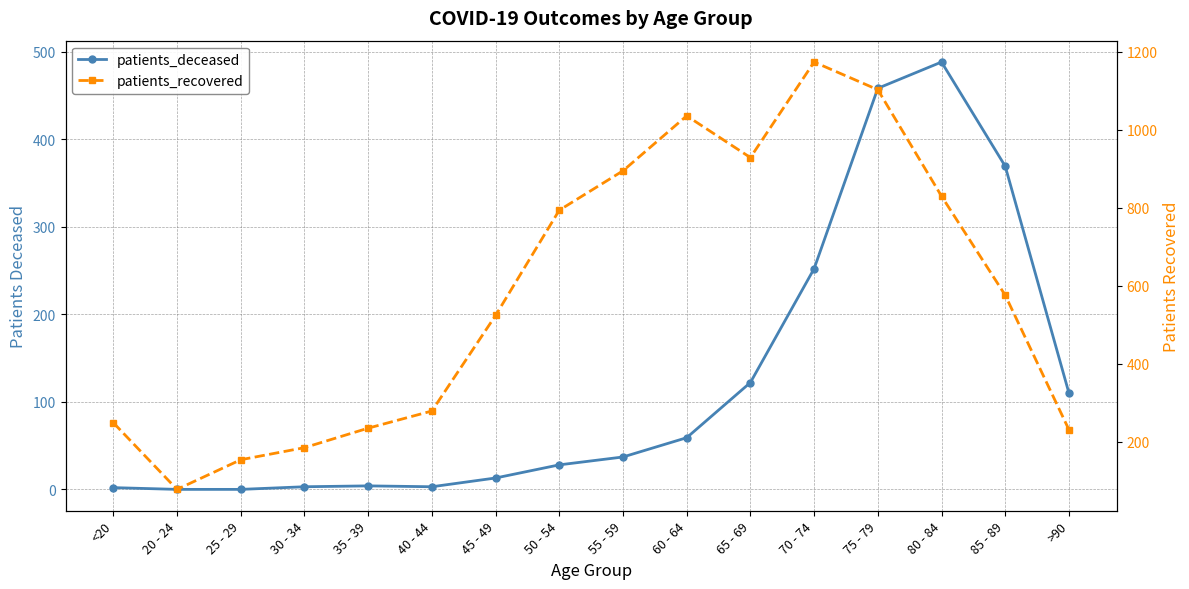

Does the chart display data point markers on the line(s)?

Yes